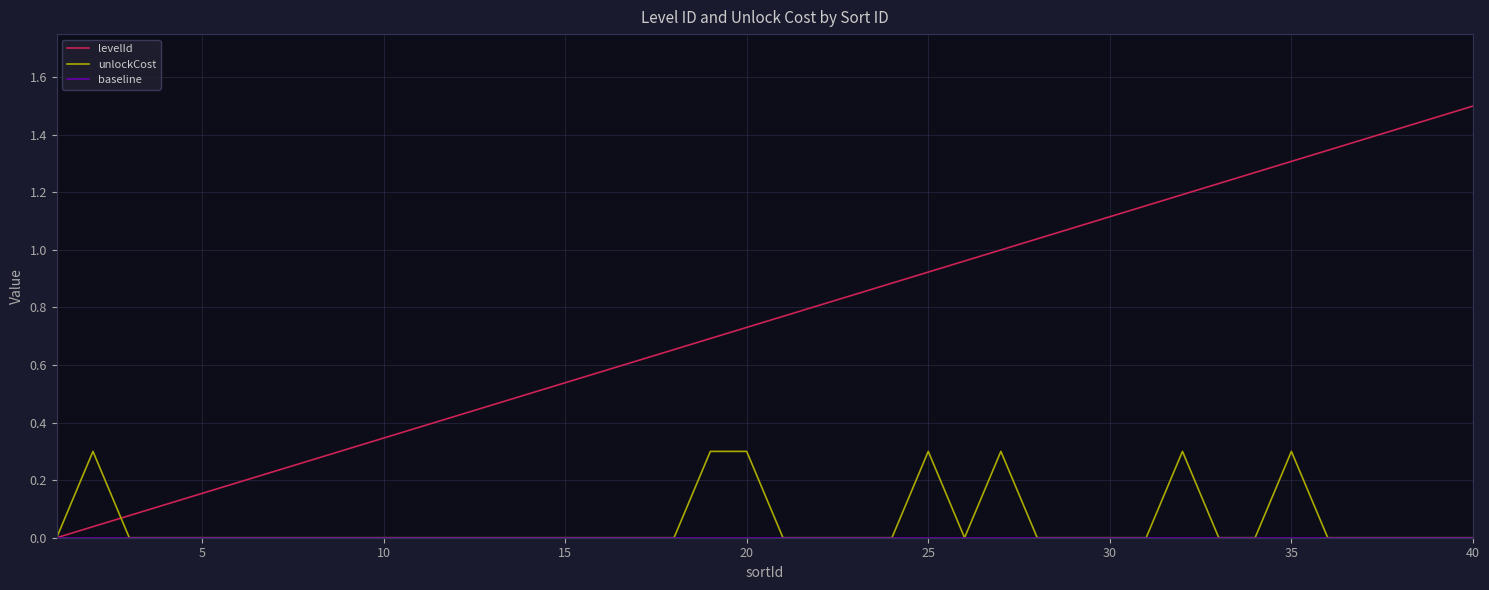

Which series has the largest total across all categories?

levelId